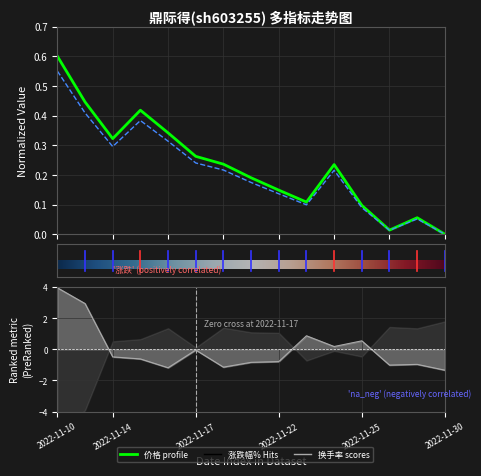

True or false: 总市值(亿元) has a value of 0.4 at 2022-11-14.

False